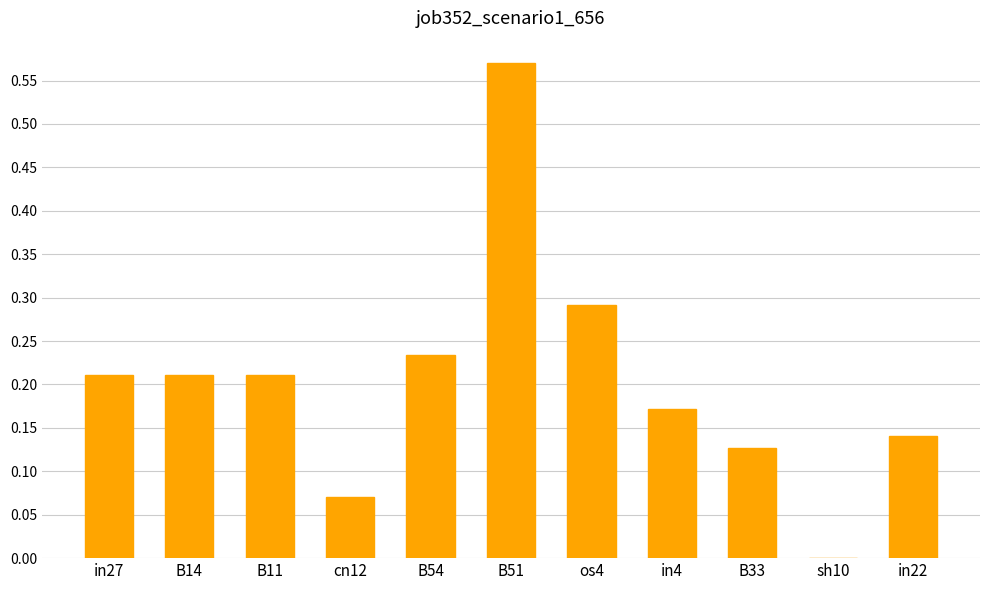

Between B54 and in22, which is larger?

B54